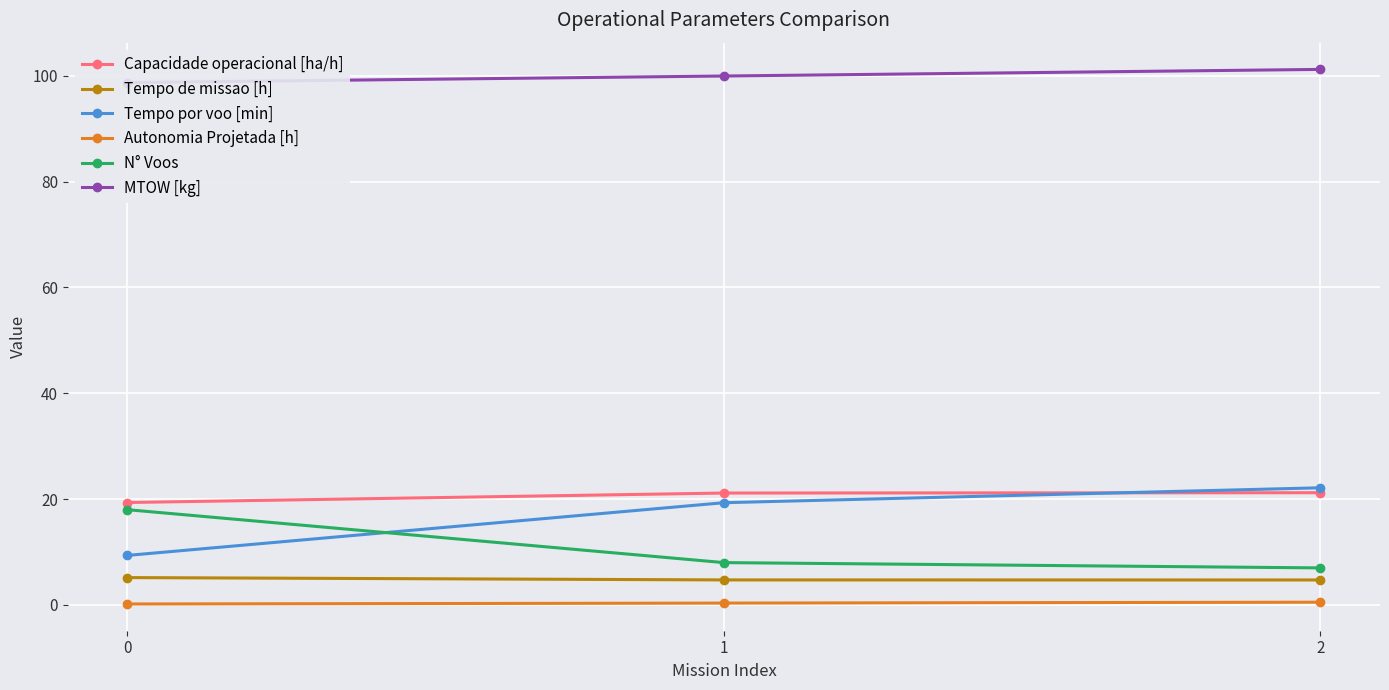

At which label is Tempo de missao [h] closest to 4?

2